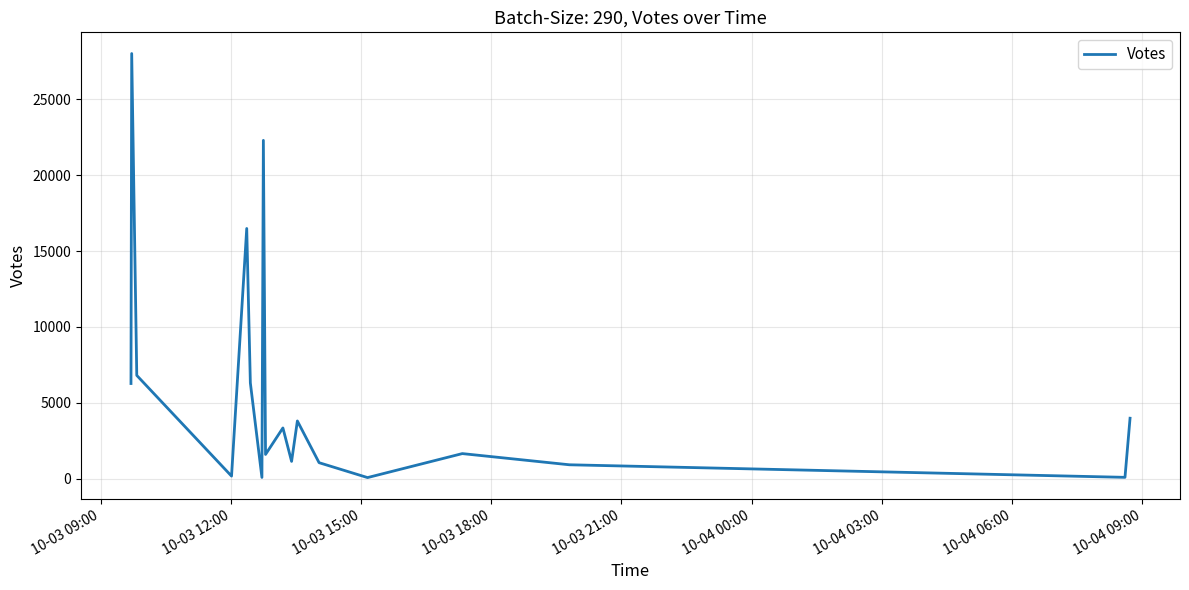

What is the maximum value shown in the chart?

28022